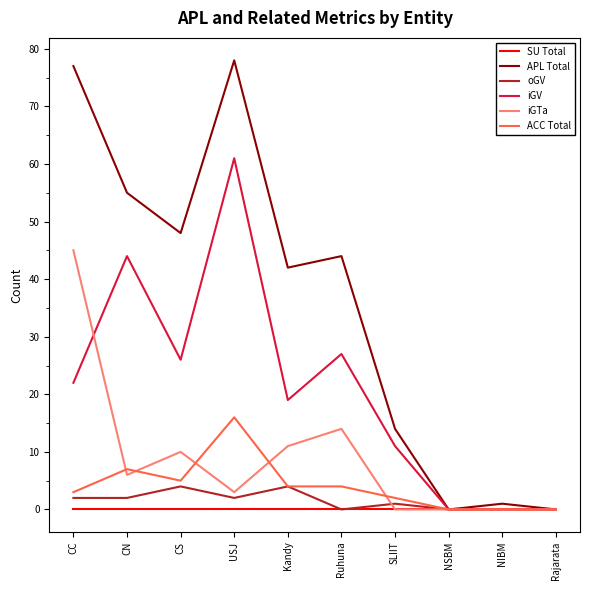

At which category does the chart reach its peak across all series?

USJ